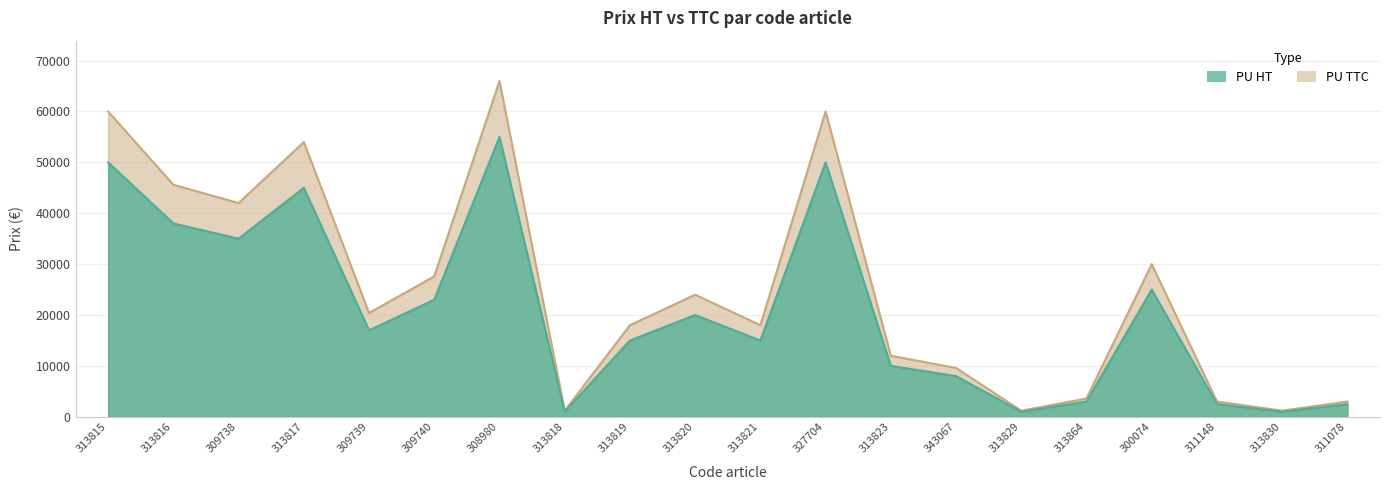

Read the PU TTC value at 313829, to the nearest 50.

1000